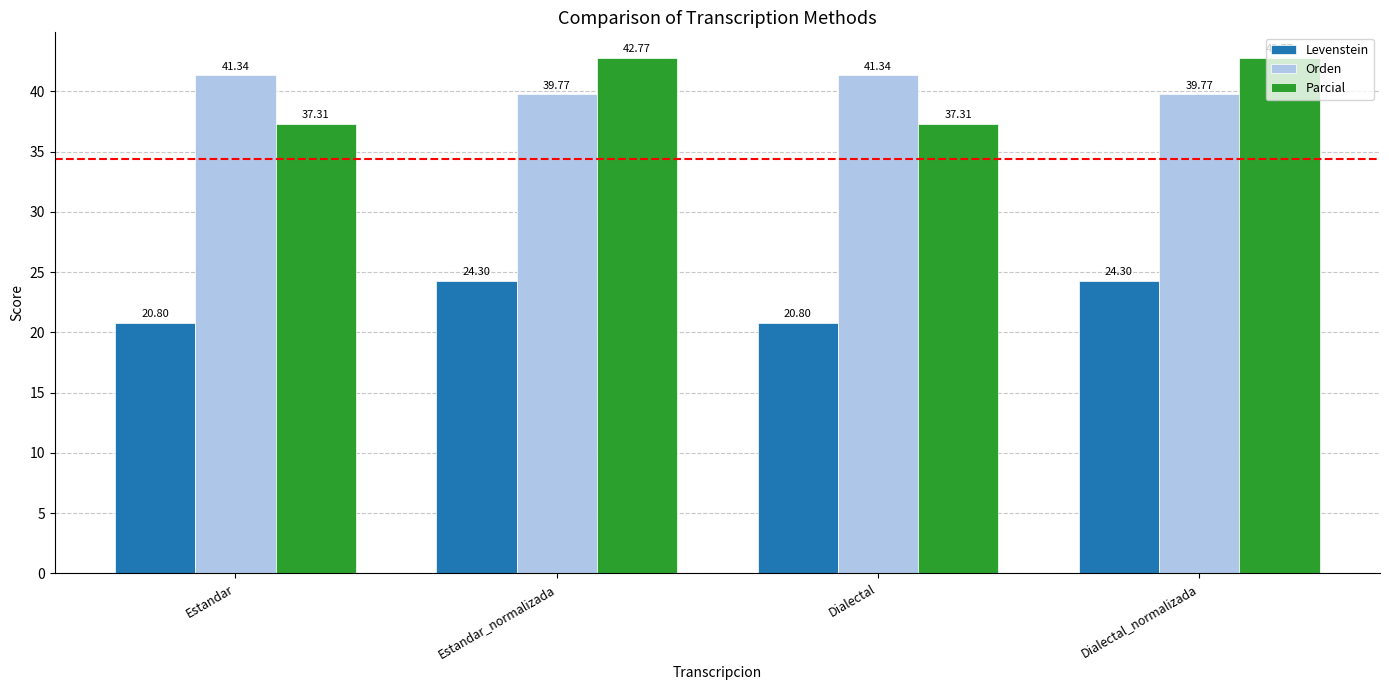

Are the bars horizontal?

No